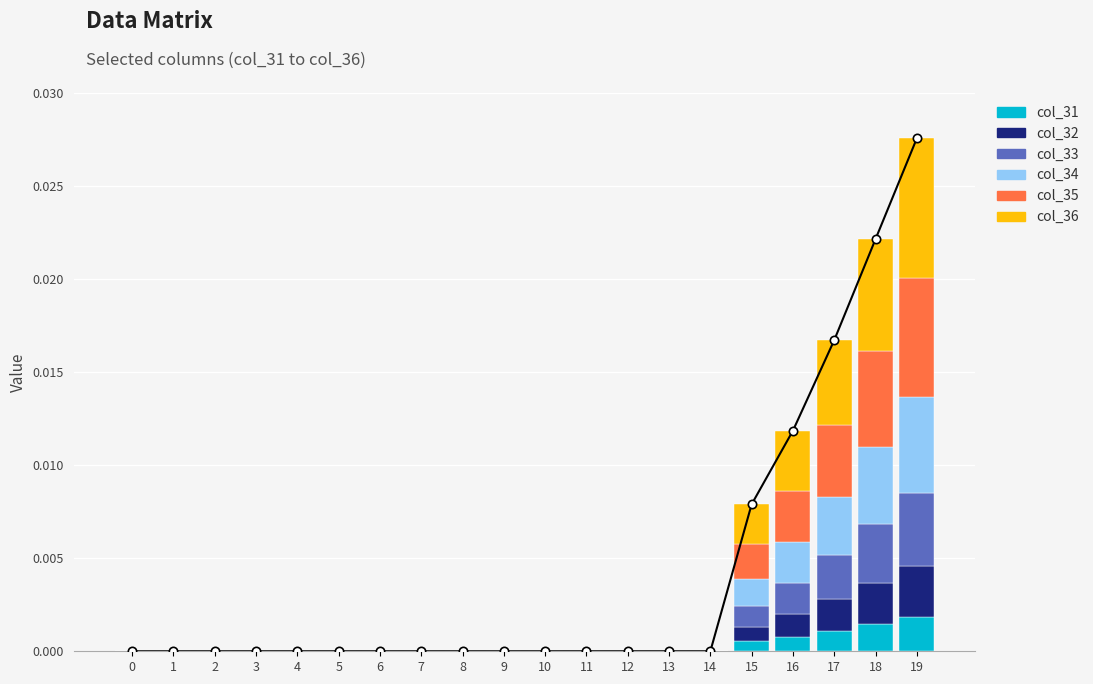

Which has a higher value, 3 or 15?

15